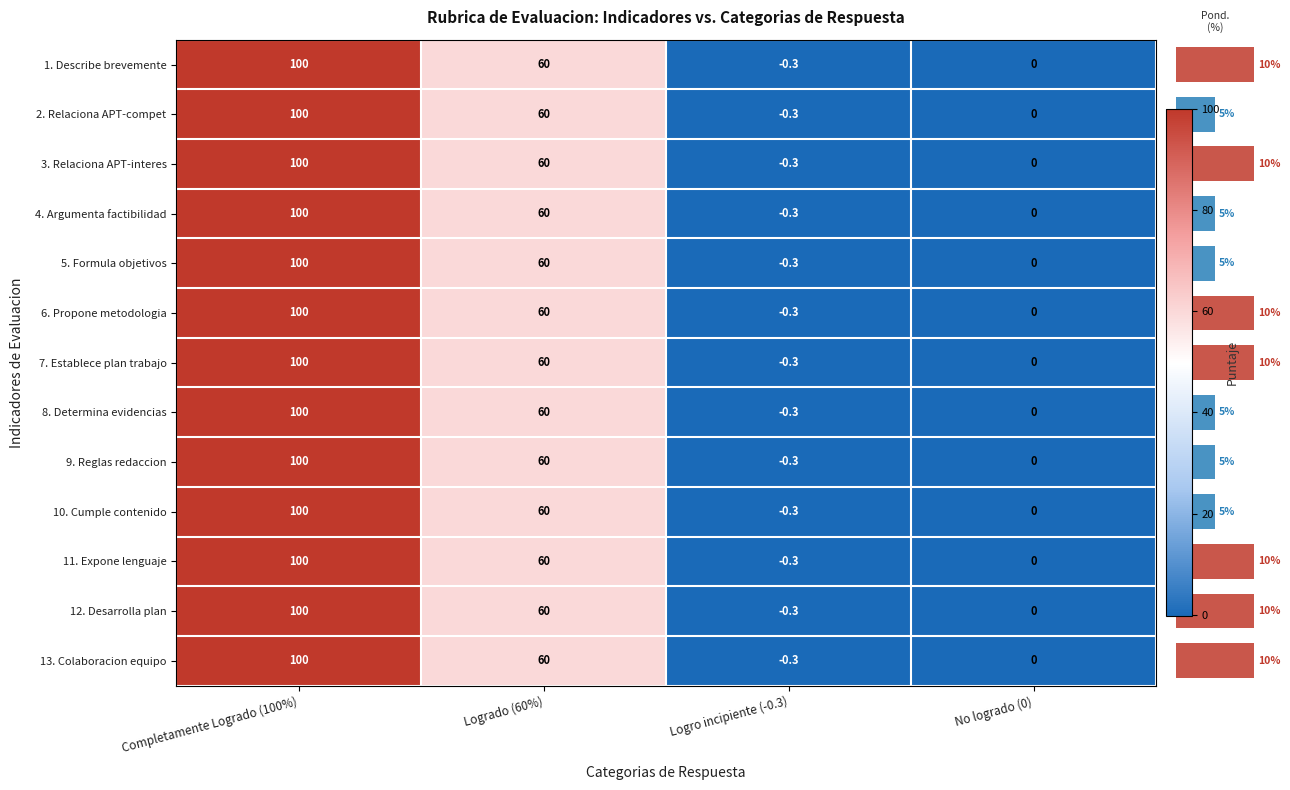

Where does the 9. Reglas redaccion series first go above 60?

Completamente Logrado (100%)